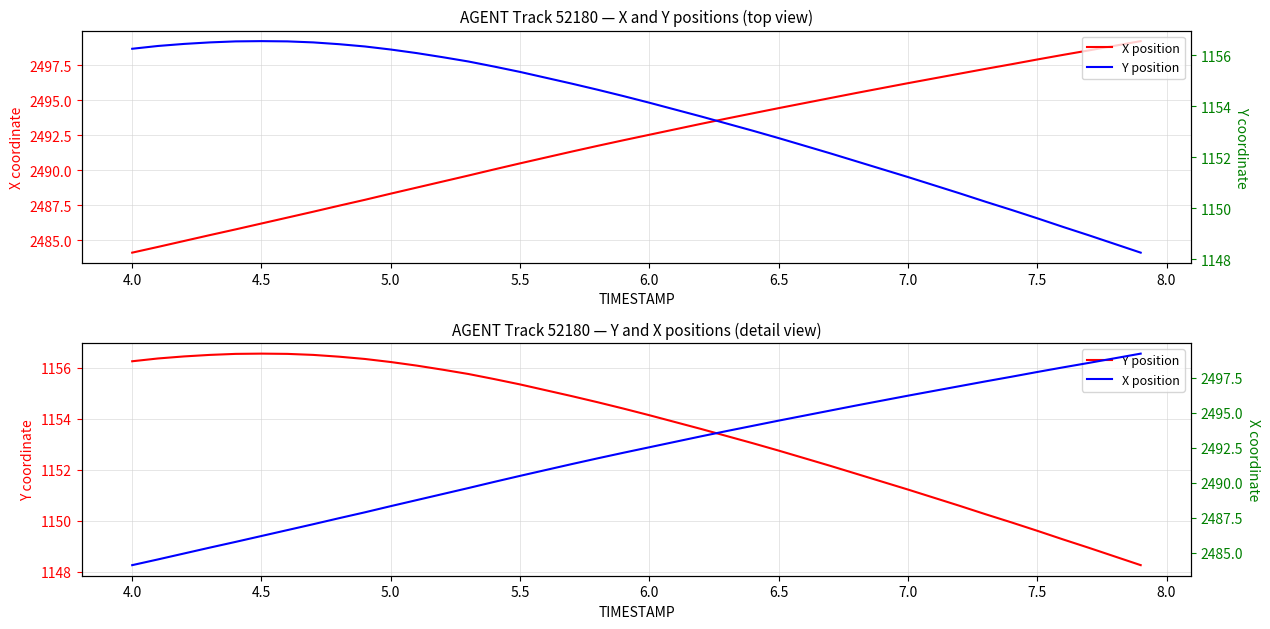

True or false: Y position has more than 0 points higher than both neighbors.

True